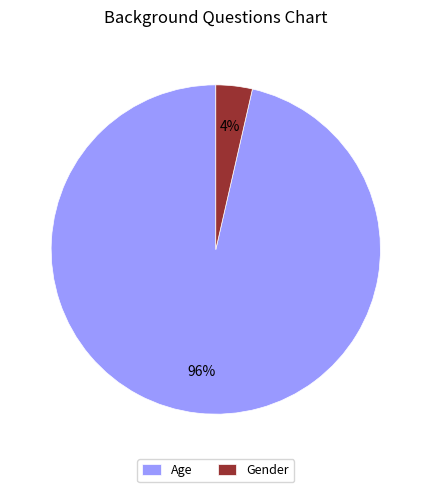

Do Age and Gender together represent more than half of the pie?

Yes